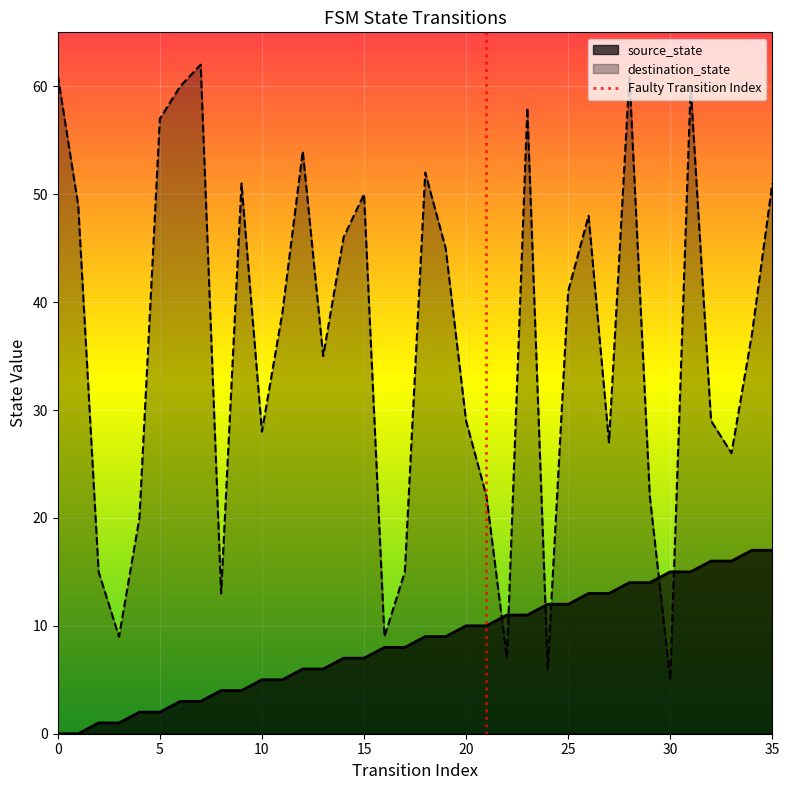

Which series ends up on top after the final intersection of source_state and destination_state?

destination_state